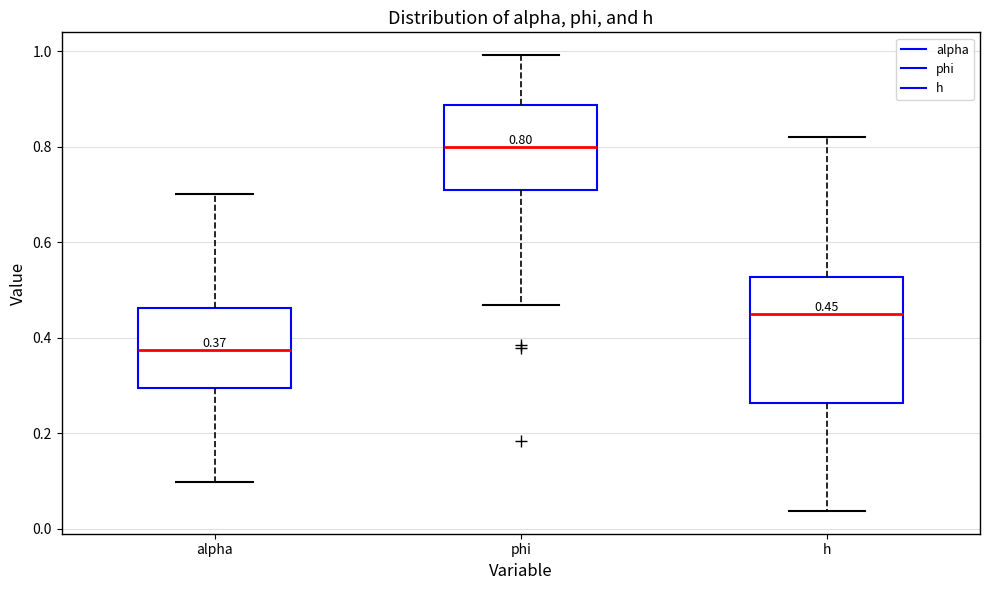

Which box's median line is the lowest?

alpha